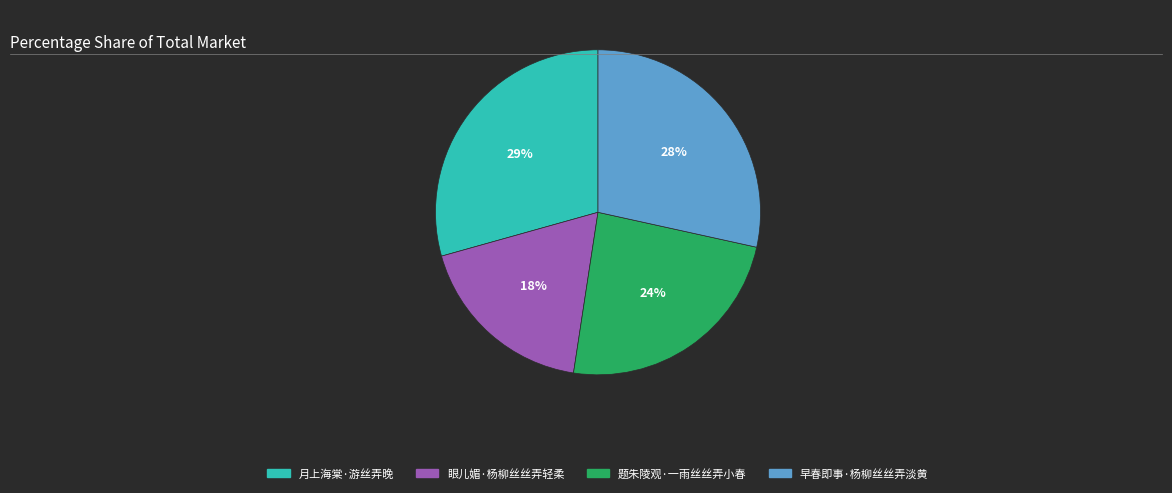

Do 早春即事·杨柳丝丝弄淡黄 and 眼儿媚·杨柳丝丝弄轻柔 together represent more than half of the pie?

No